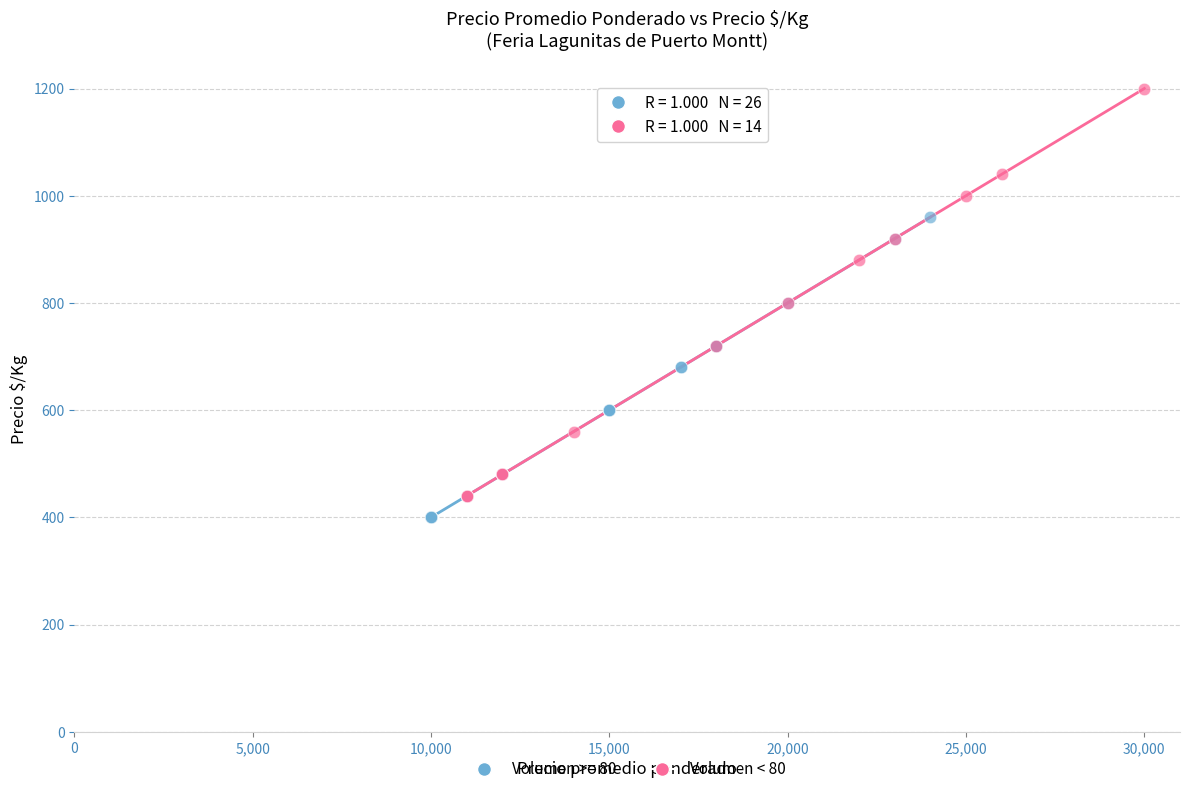

Which series contains the highest Y value?

Volumen < 80